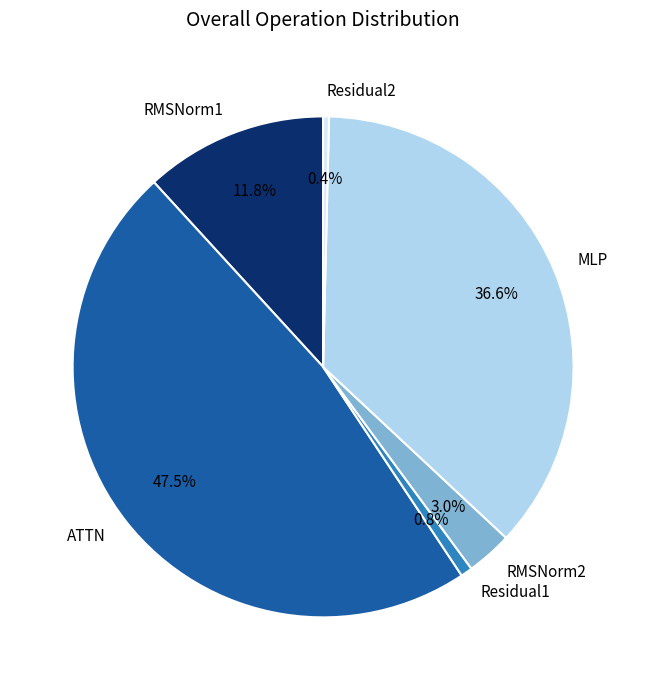

How much of the chart is everything except RMSNorm2?

97.0%